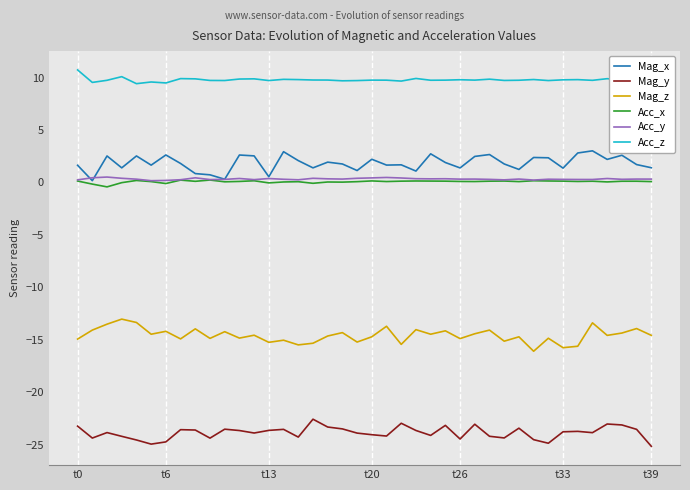

True or false: Acc_x and Mag_y cross at least once.

False